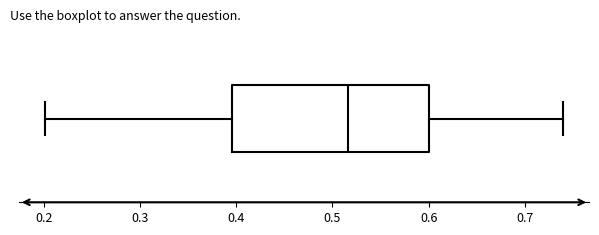

Read this box plot against the x-axis: the position of the median line, the range covered by the box, and the ends of both whiskers. The values are not printed on the chart, so give them approximately, as read against the axis.

median 0.52, box 0.40 to 0.60, whiskers 0.20 to 0.74